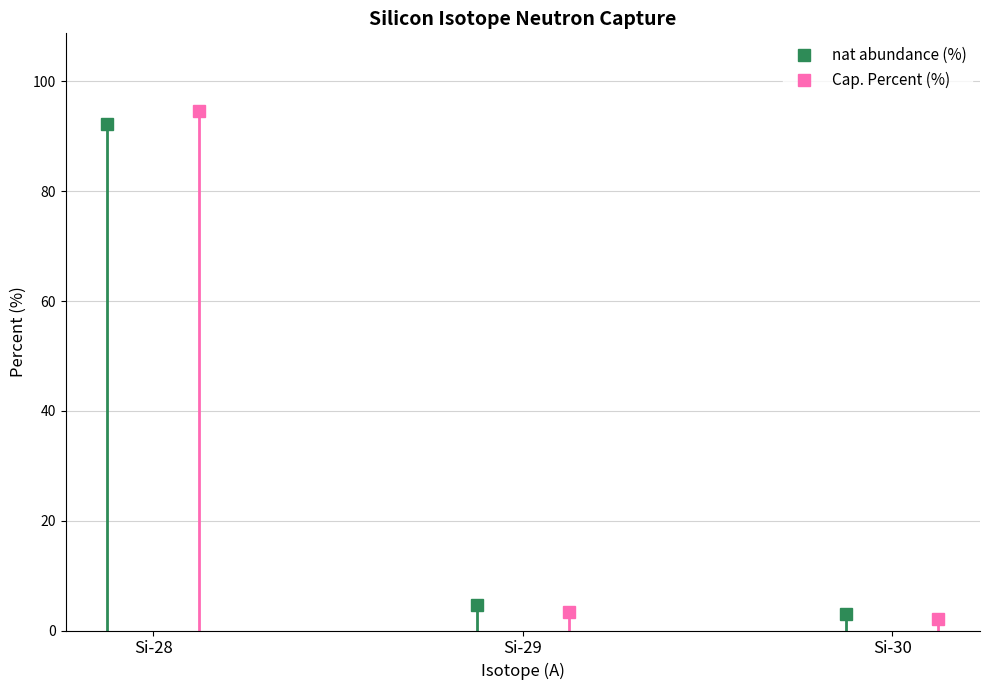

Reading left to right, what are all the values shown in this chart?

nat abundance (%): 92.2	4.7	3.1
Cap. Percent (%): 94.6	3.4	2.0